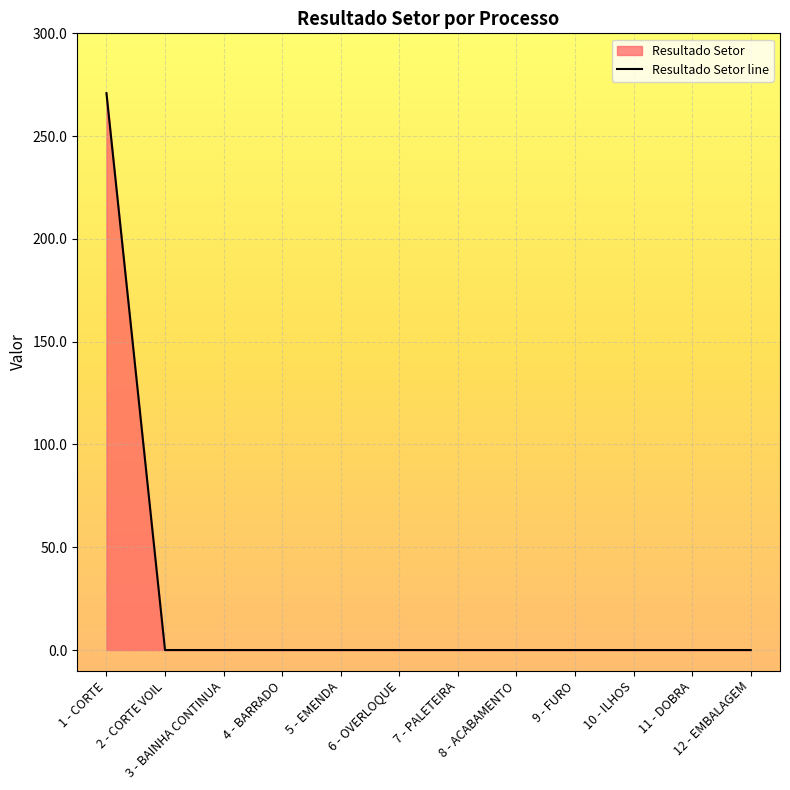

What is the difference between the maximum and minimum values?

270.9